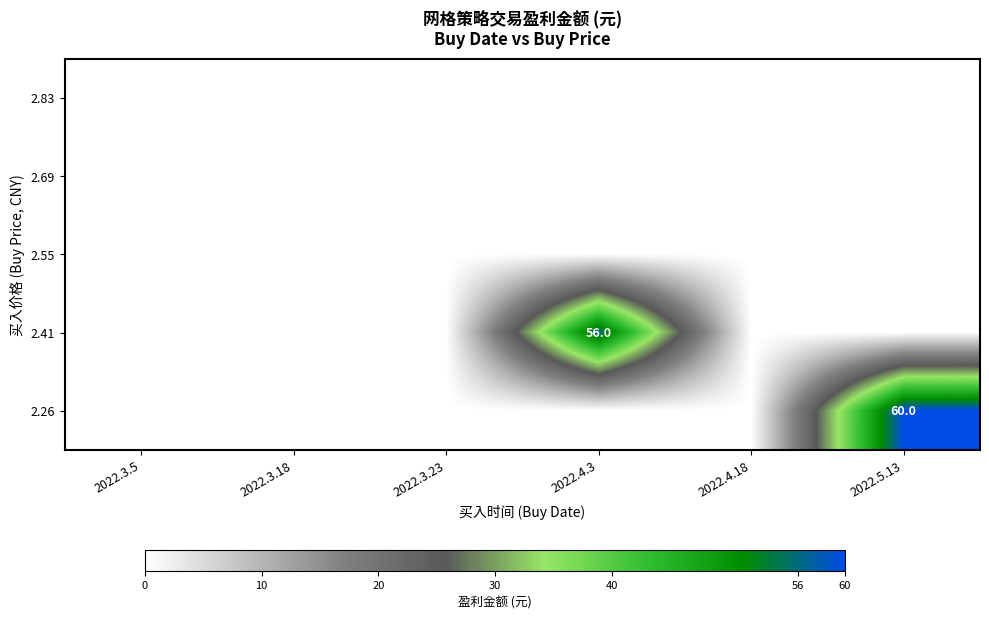

Is it true that 2.41 equals 56 at 2022.4.3?

True